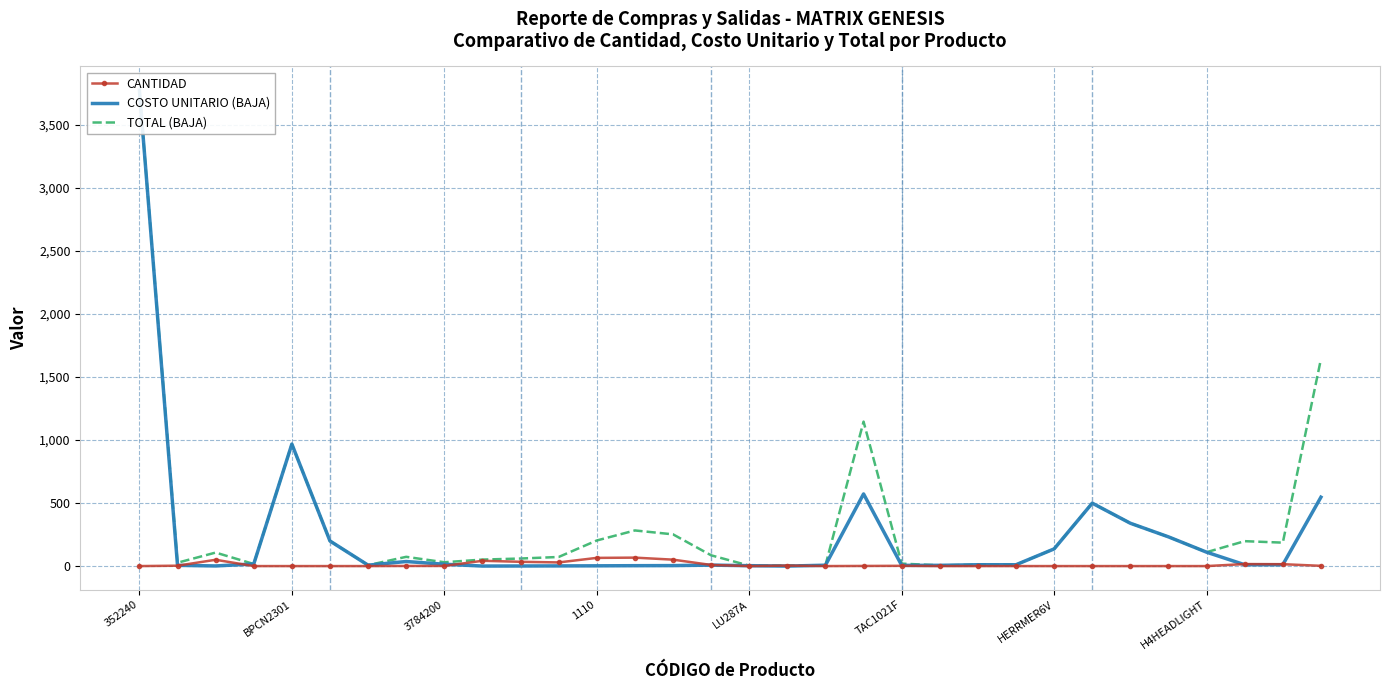

Between 25 and 29, which is larger?

29